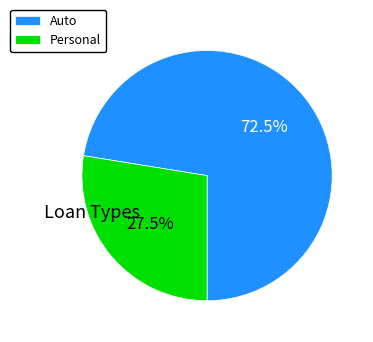

Which slice is the smallest?

Personal